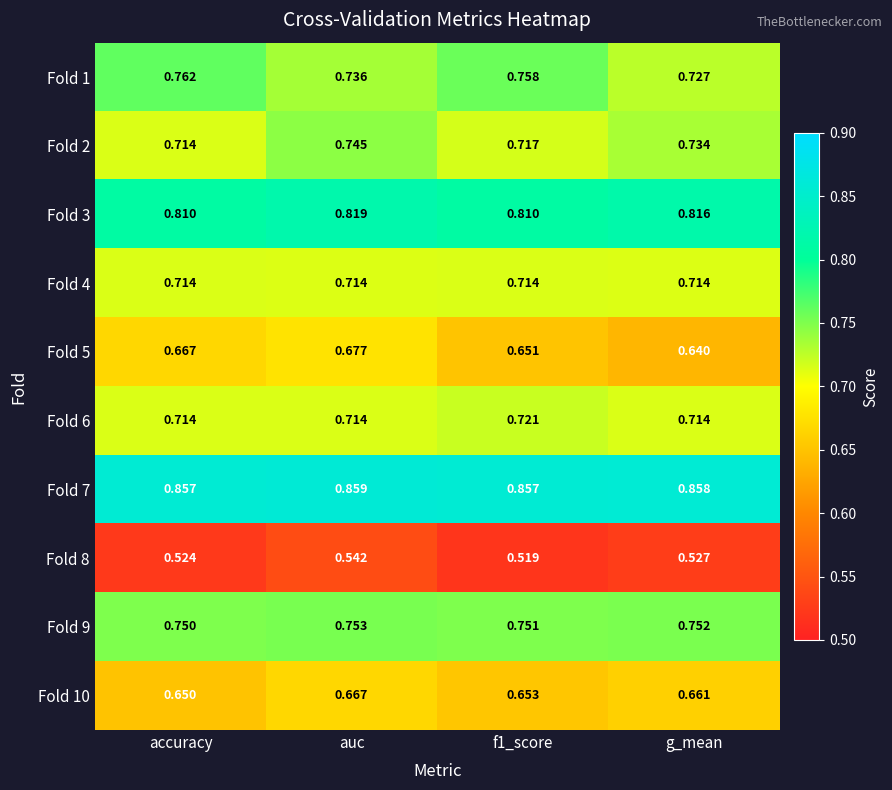

Which category has the highest value in the Fold 1 series?

accuracy